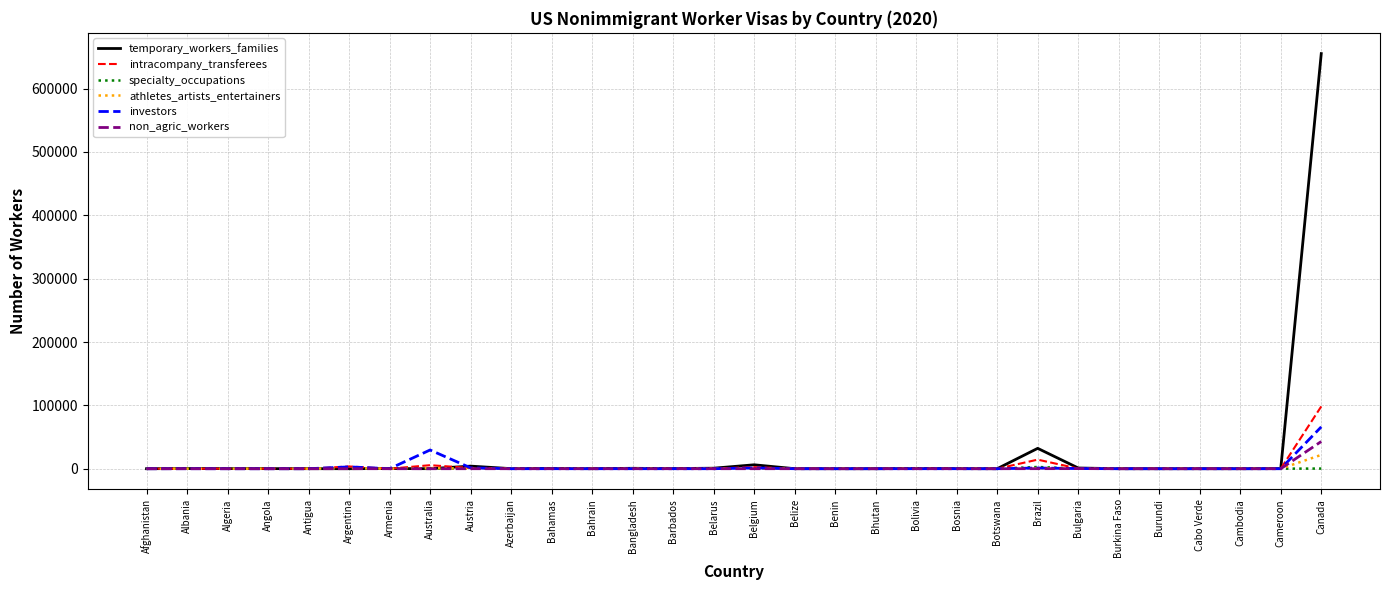

Which series has the widest spread of values?

temporary_workers_families